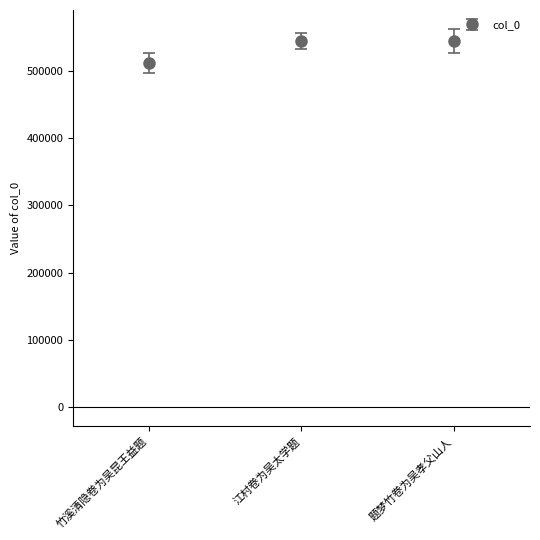

Is it true that the value at 竹溪清隐卷为吴昆王益题 is 511891?

True